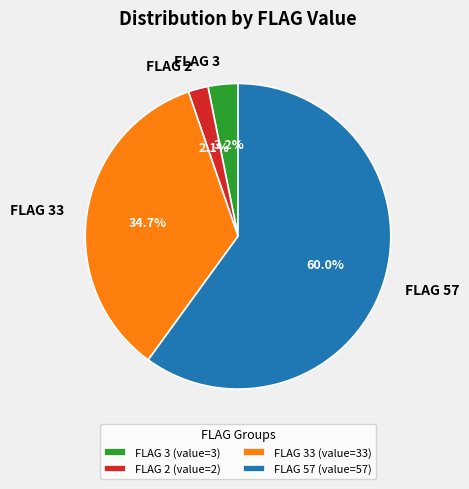

Does any single category account for the majority?

Yes